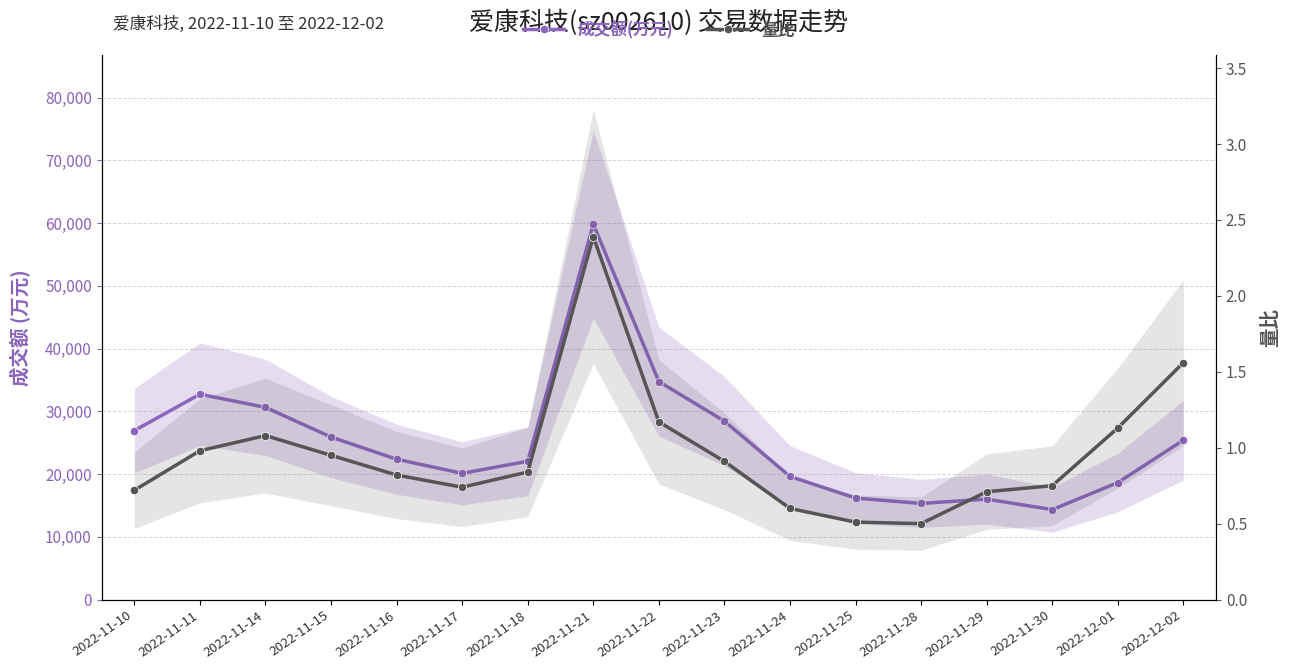

Rank the series by their average value, from highest to lowest.

成交额(万元), 量比